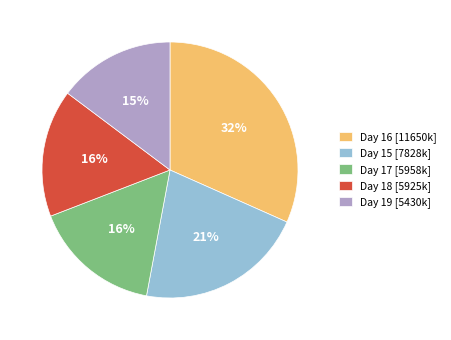

Is there any slice that represents more than half of the pie?

No